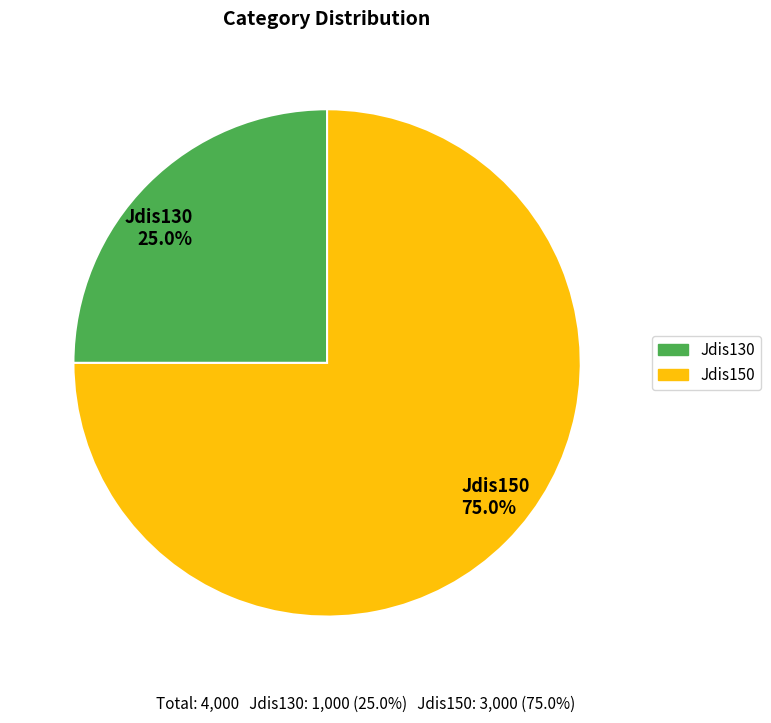

How many slices are in this pie chart?

2